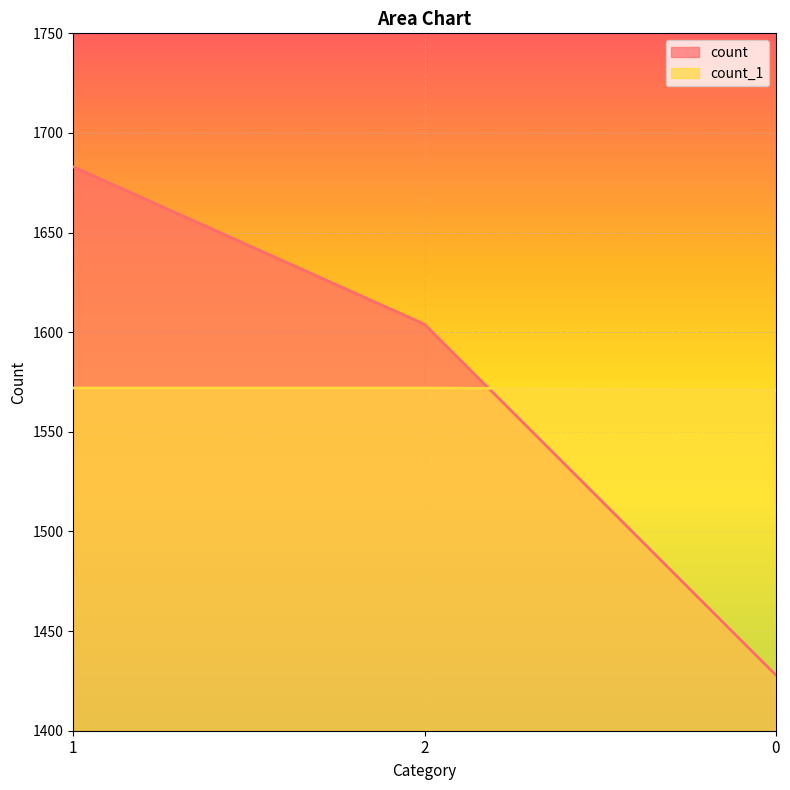

Between 0 and 1, which is larger?

1